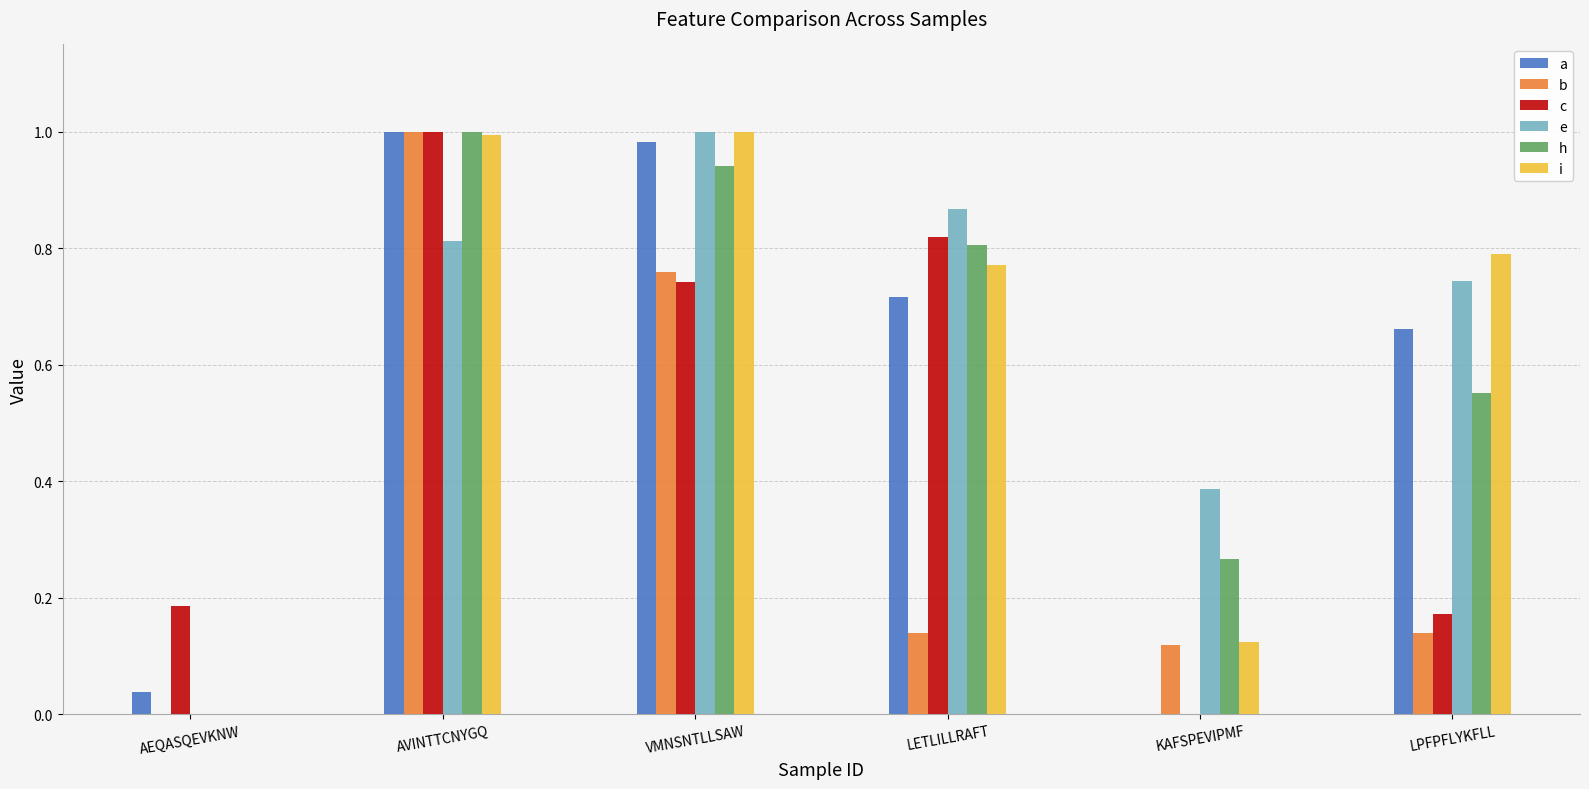

At which category is the sum across all series the highest?

AVINTTCNYGQ